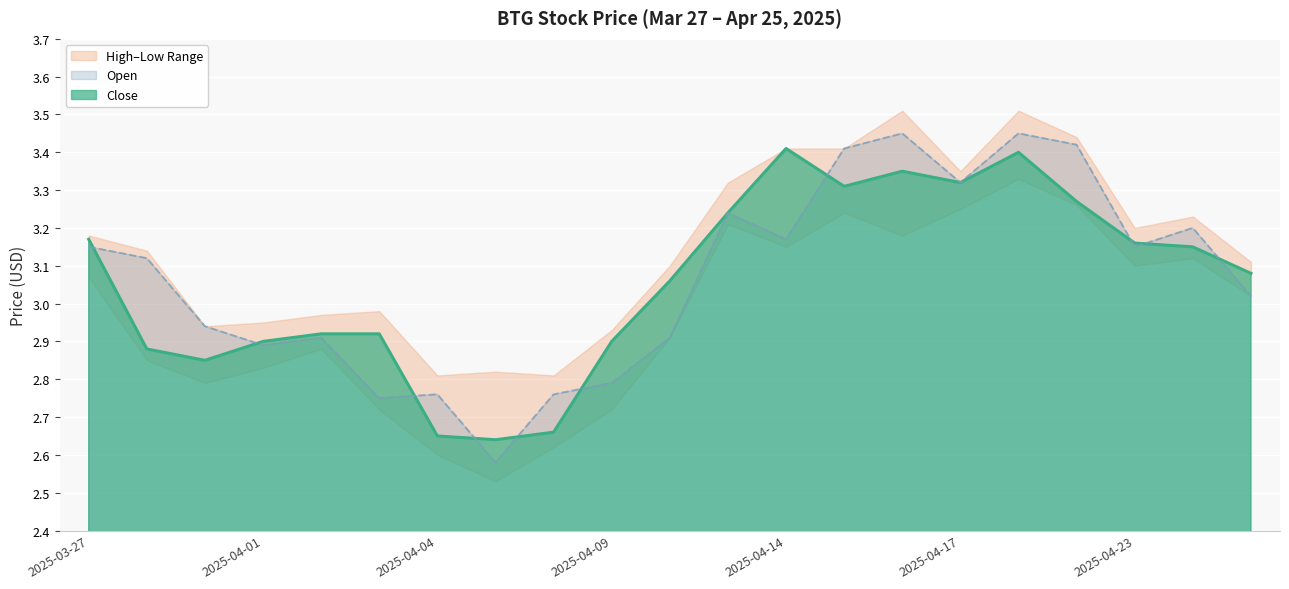

At which label does Close first exceed 3?

2025-03-27